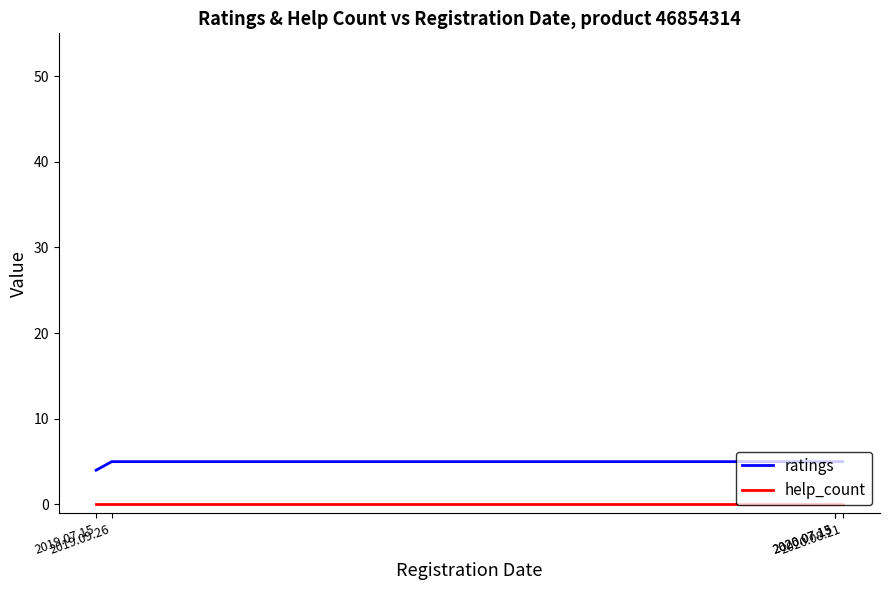

What is the lowest value of the ratings series?

4